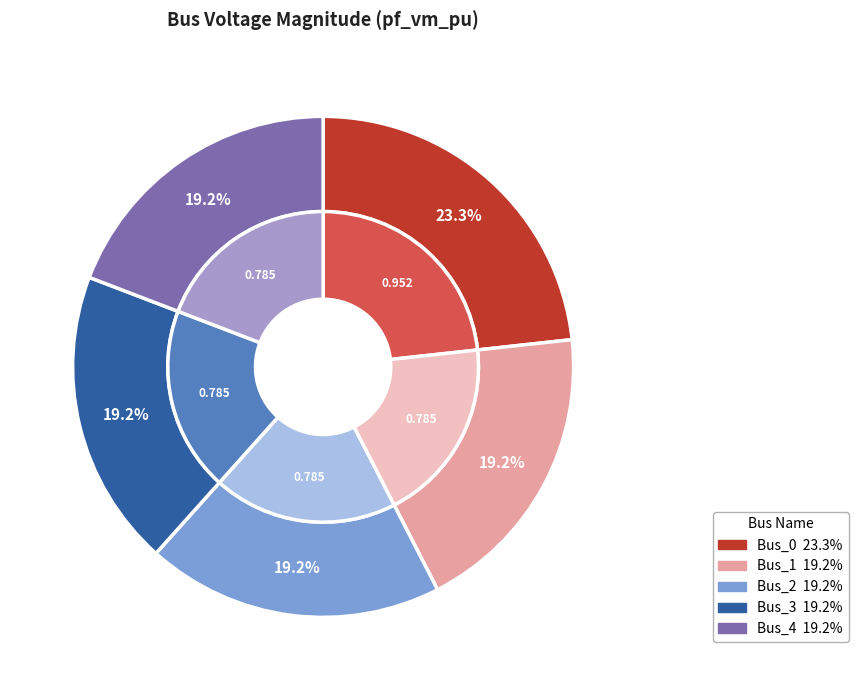

What percentage do Bus_2 and Bus_4 together represent?

38.4%